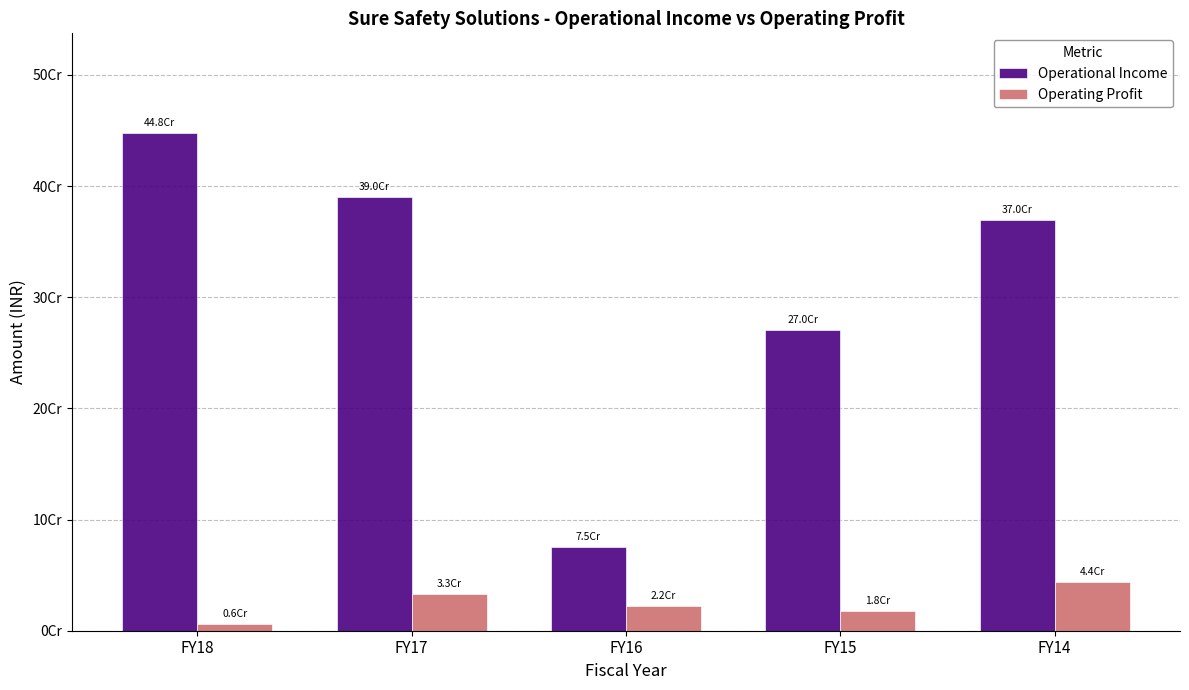

Where does the Operational Income series first go above 369812509?

FY18